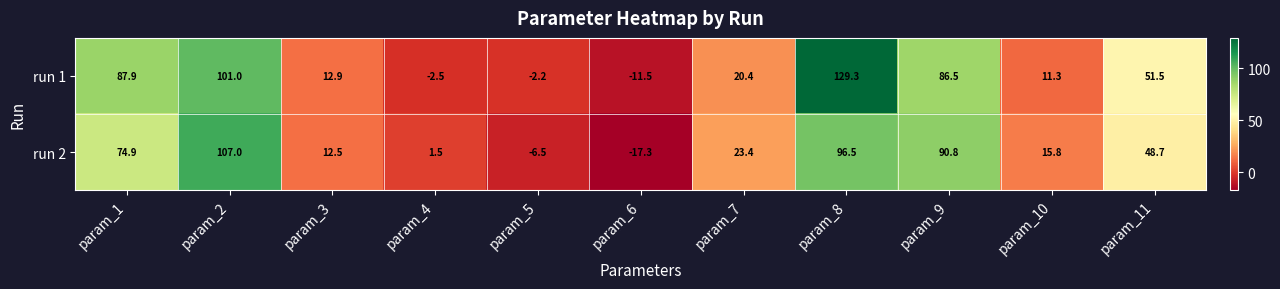

At how many categories does at least one series exceed 39?

5